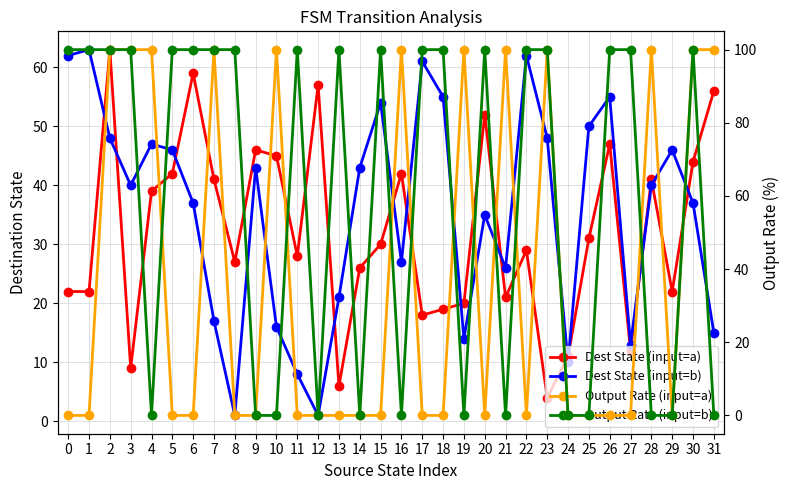

List the labels in order of Dest State (input=b) value, largest first.

1, 0, 22, 17, 18, 26, 15, 25, 2, 23, 4, 5, 29, 9, 14, 3, 28, 6, 30, 20, 16, 21, 13, 7, 10, 31, 19, 27, 24, 11, 8, 12